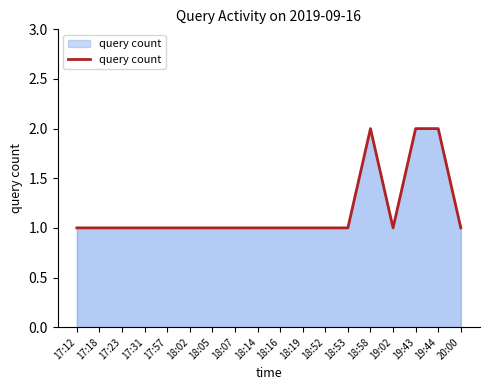

What position from the right is 18:53?

6